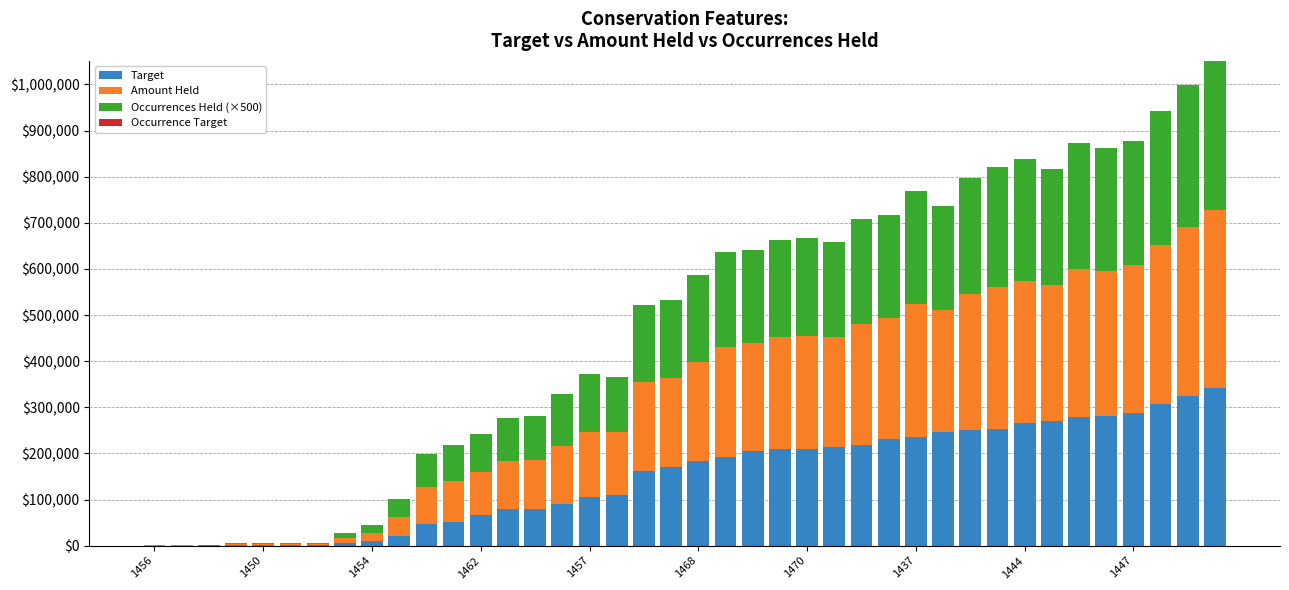

What is the sum of all Target values?

6006177.9